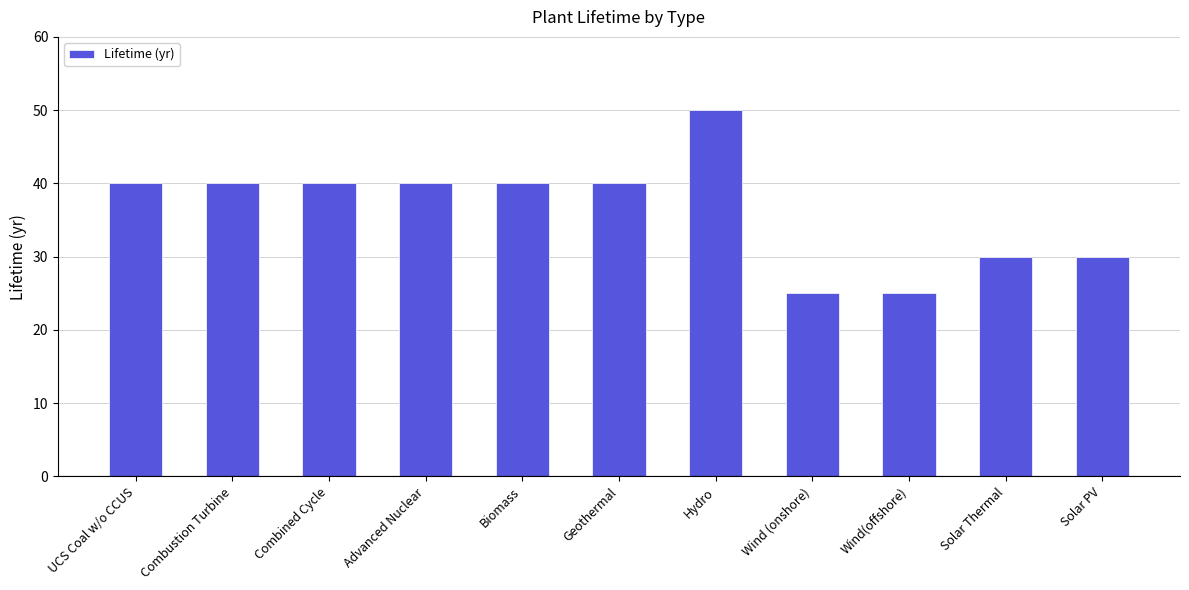

How many values are below 40?

4